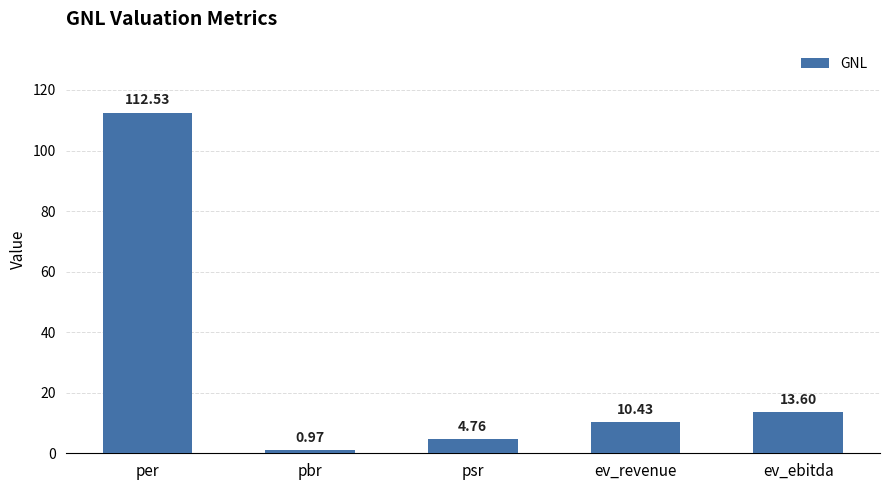

List the labels in order of value, smallest first.

pbr, psr, ev_revenue, ev_ebitda, per